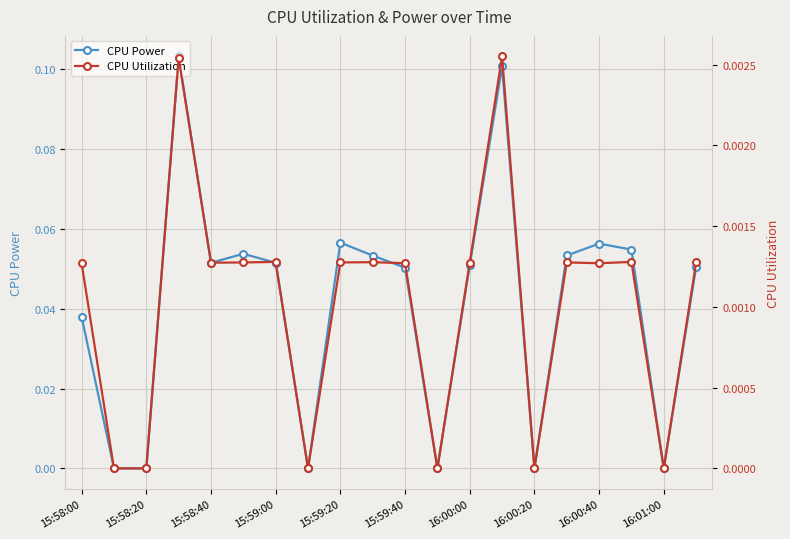

True or false: CPU Power has more than 0 interior local peaks.

True